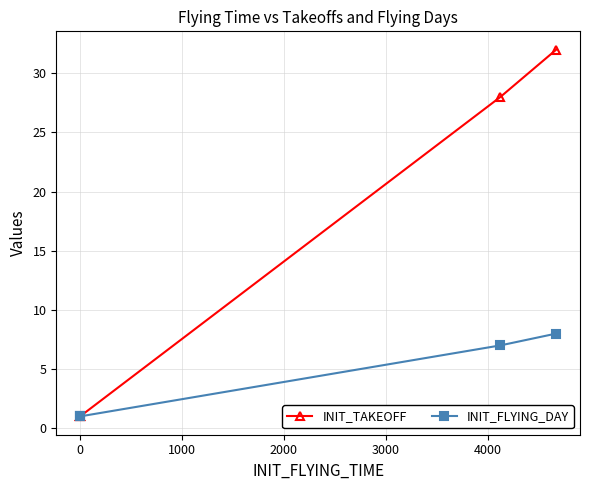

True or false: INIT_FLYING_DAY has a value of 12 at 2000.

False